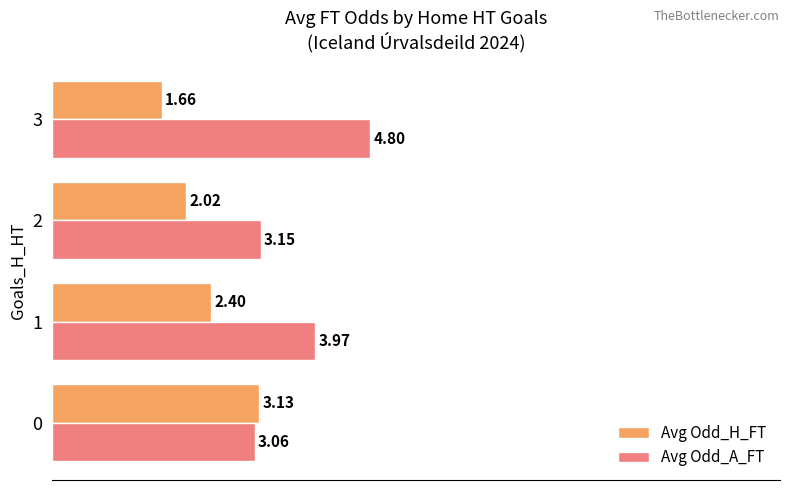

List the series in order of their peak value, lowest first.

Avg Odd_H_FT, Avg Odd_A_FT